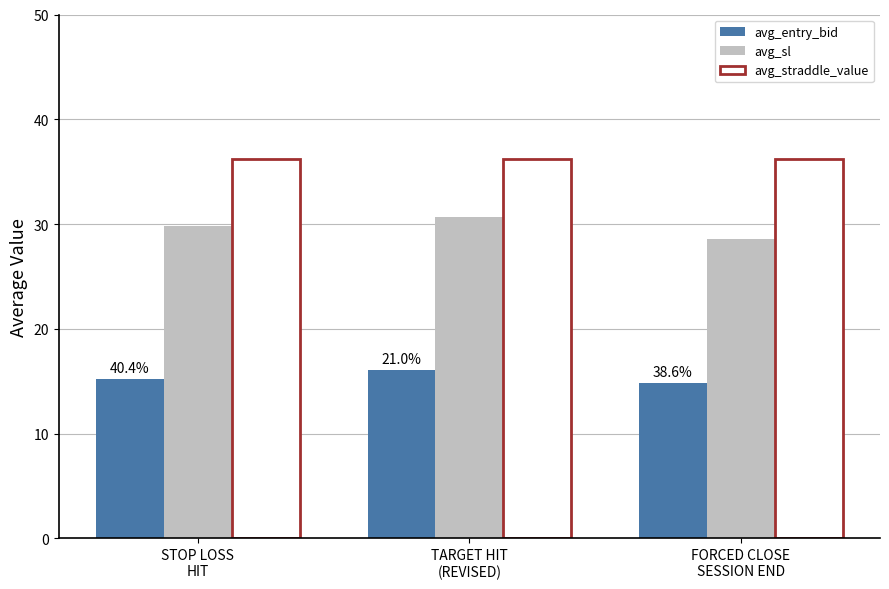

What is the smallest value displayed?

14.8